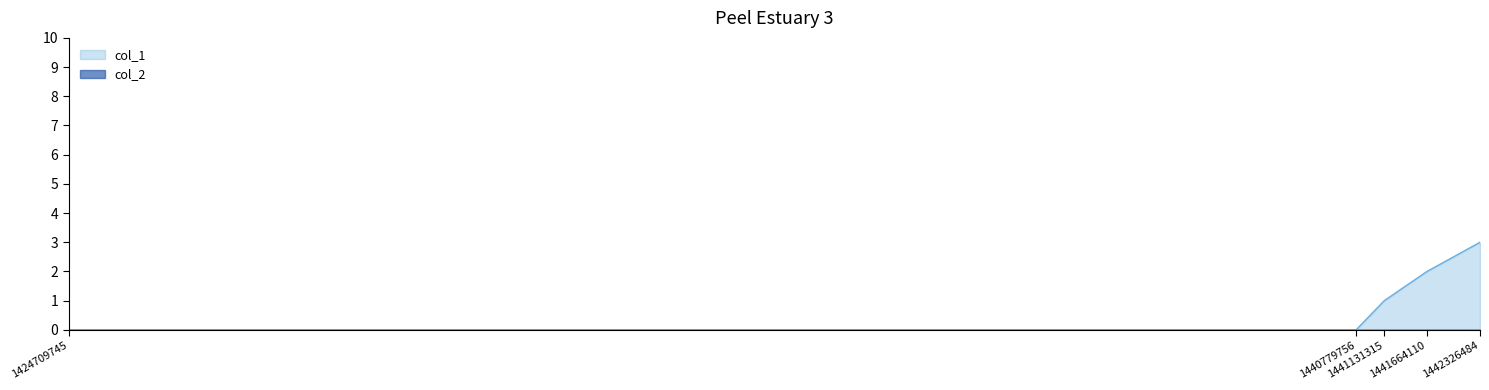

What value does the data have at 1442326484?

3